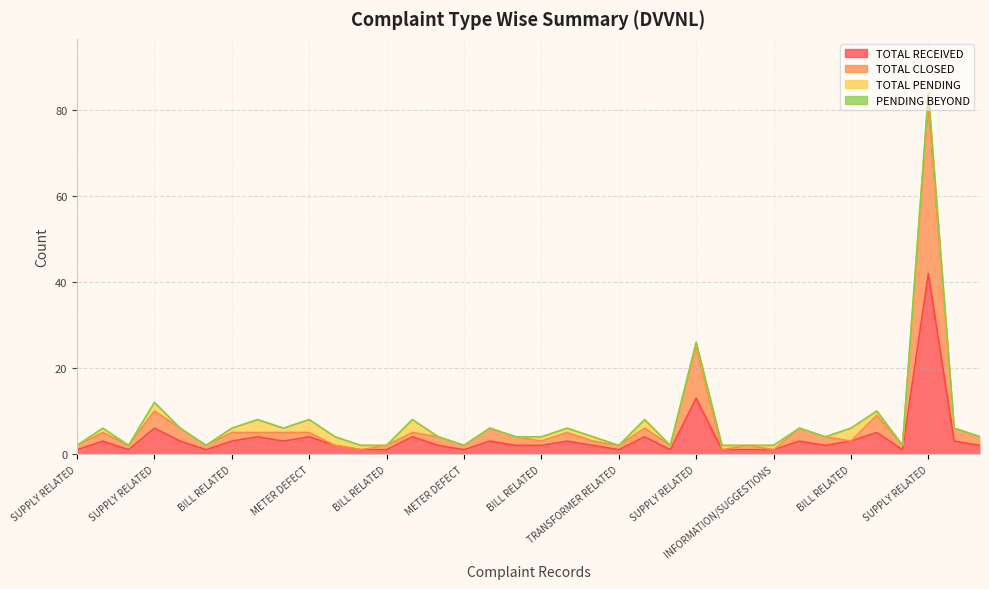

At which label is TOTAL RECEIVED closest to 21?

SUPPLY RELATED